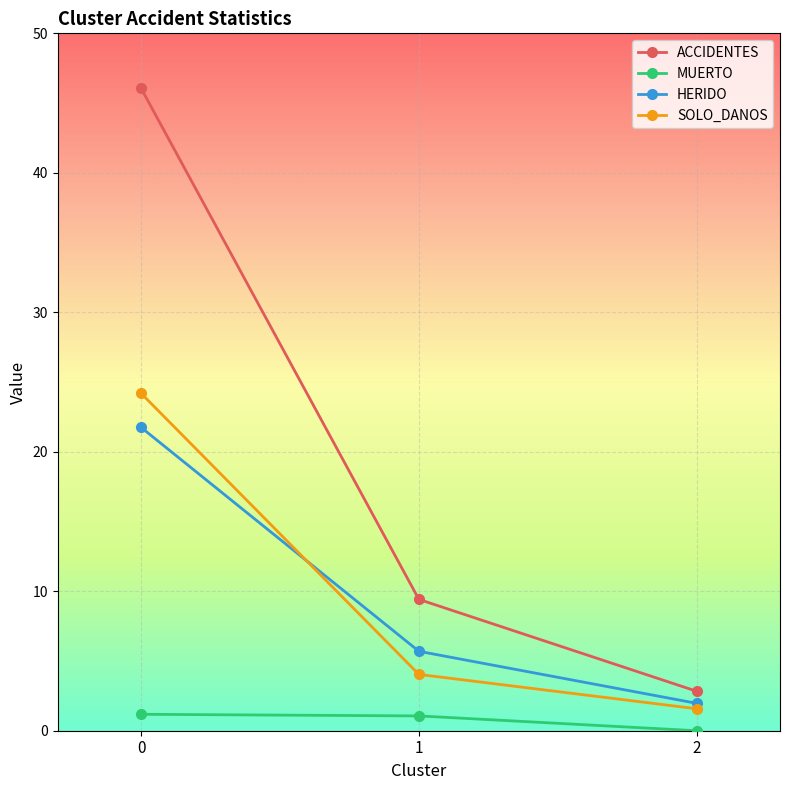

At how many categories does at least one series exceed 4?

2